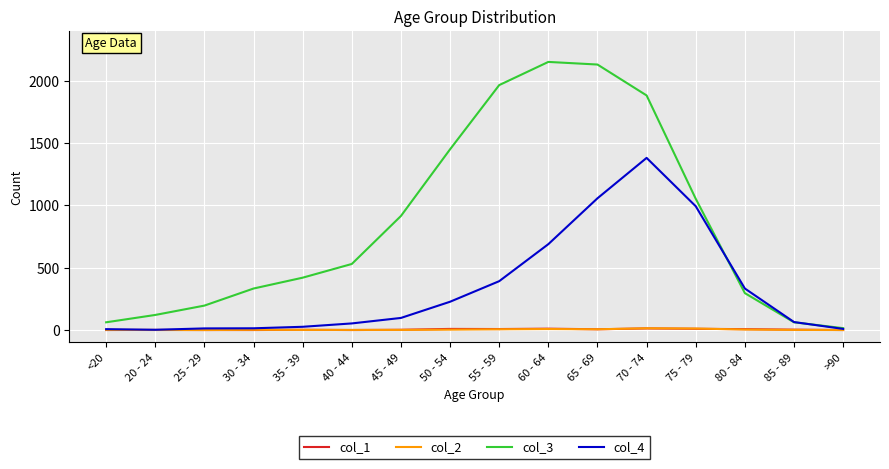

The col_3 series shows 1882 at 70 - 74. True or false?

True